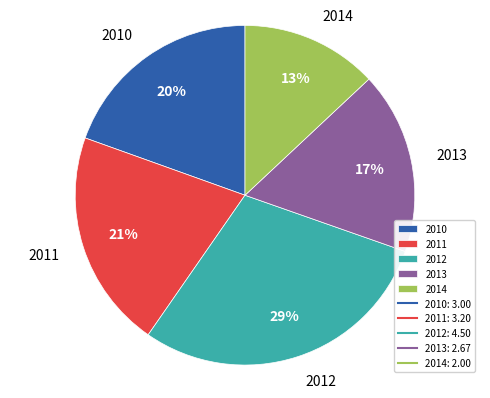

Does any single category account for the majority?

No